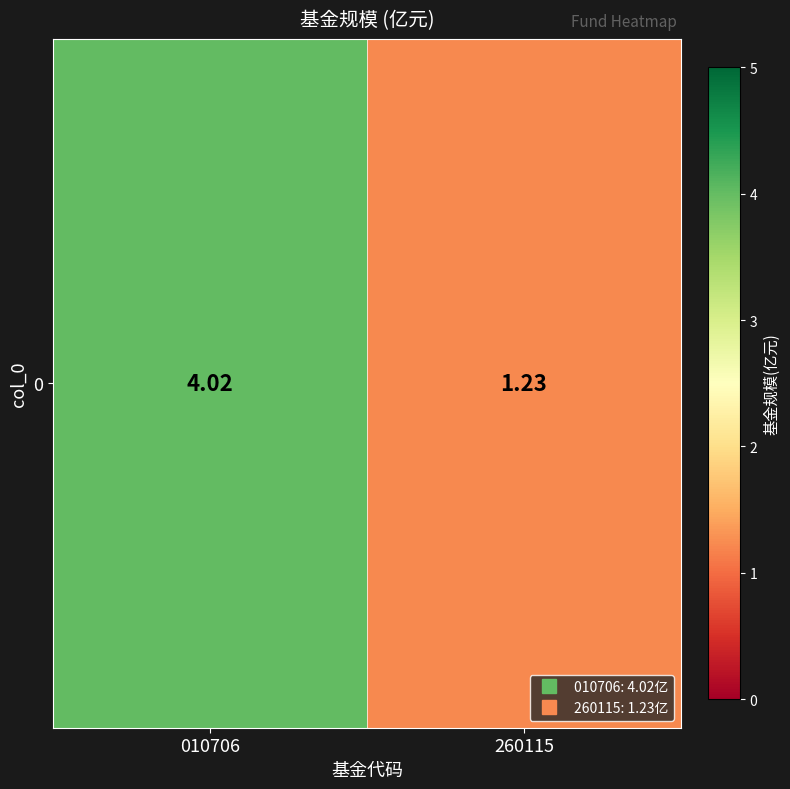

Reading left to right, transcribe all the data shown in this chart.

4.0	1.2